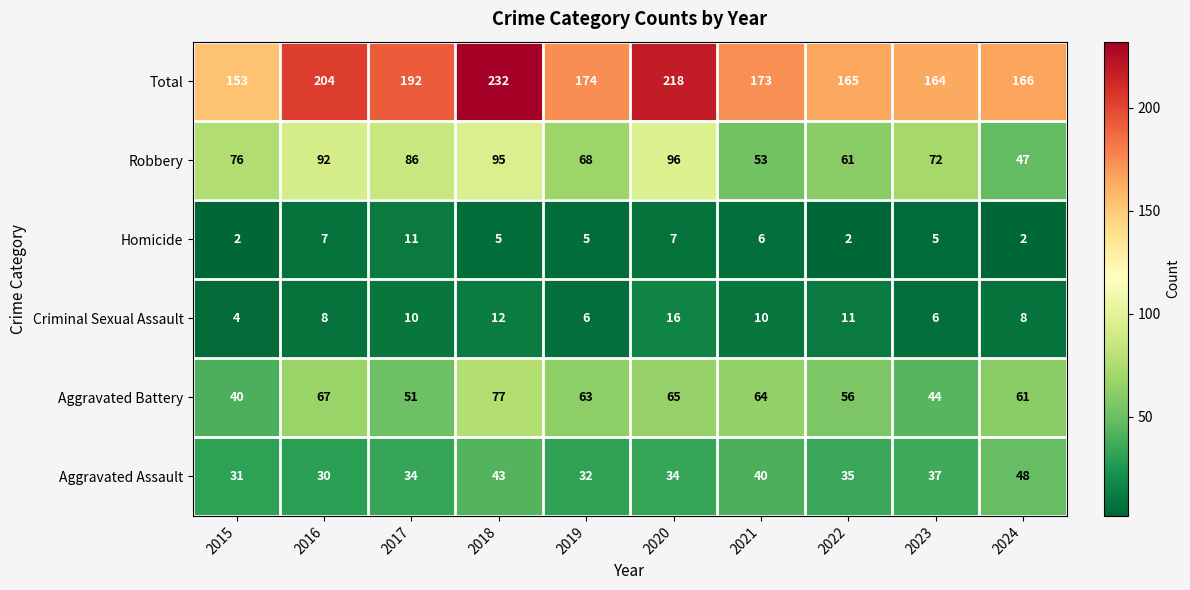

At 2018, list the series in order from largest to smallest.

Total, Robbery, Aggravated Battery, Aggravated Assault, Criminal Sexual Assault, Homicide